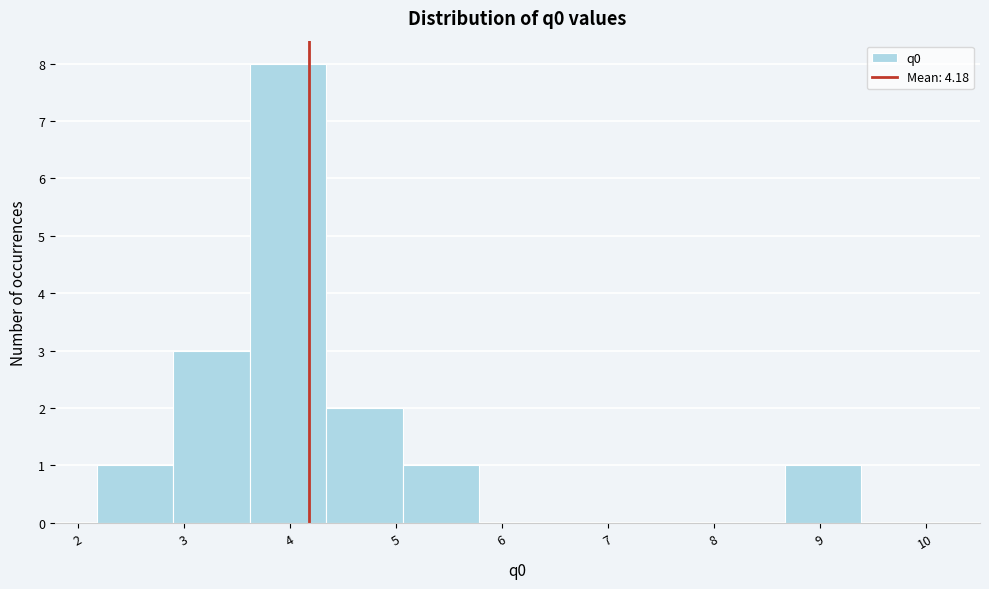

Which range on the x-axis has the tallest bar?

3.6 to 4.3